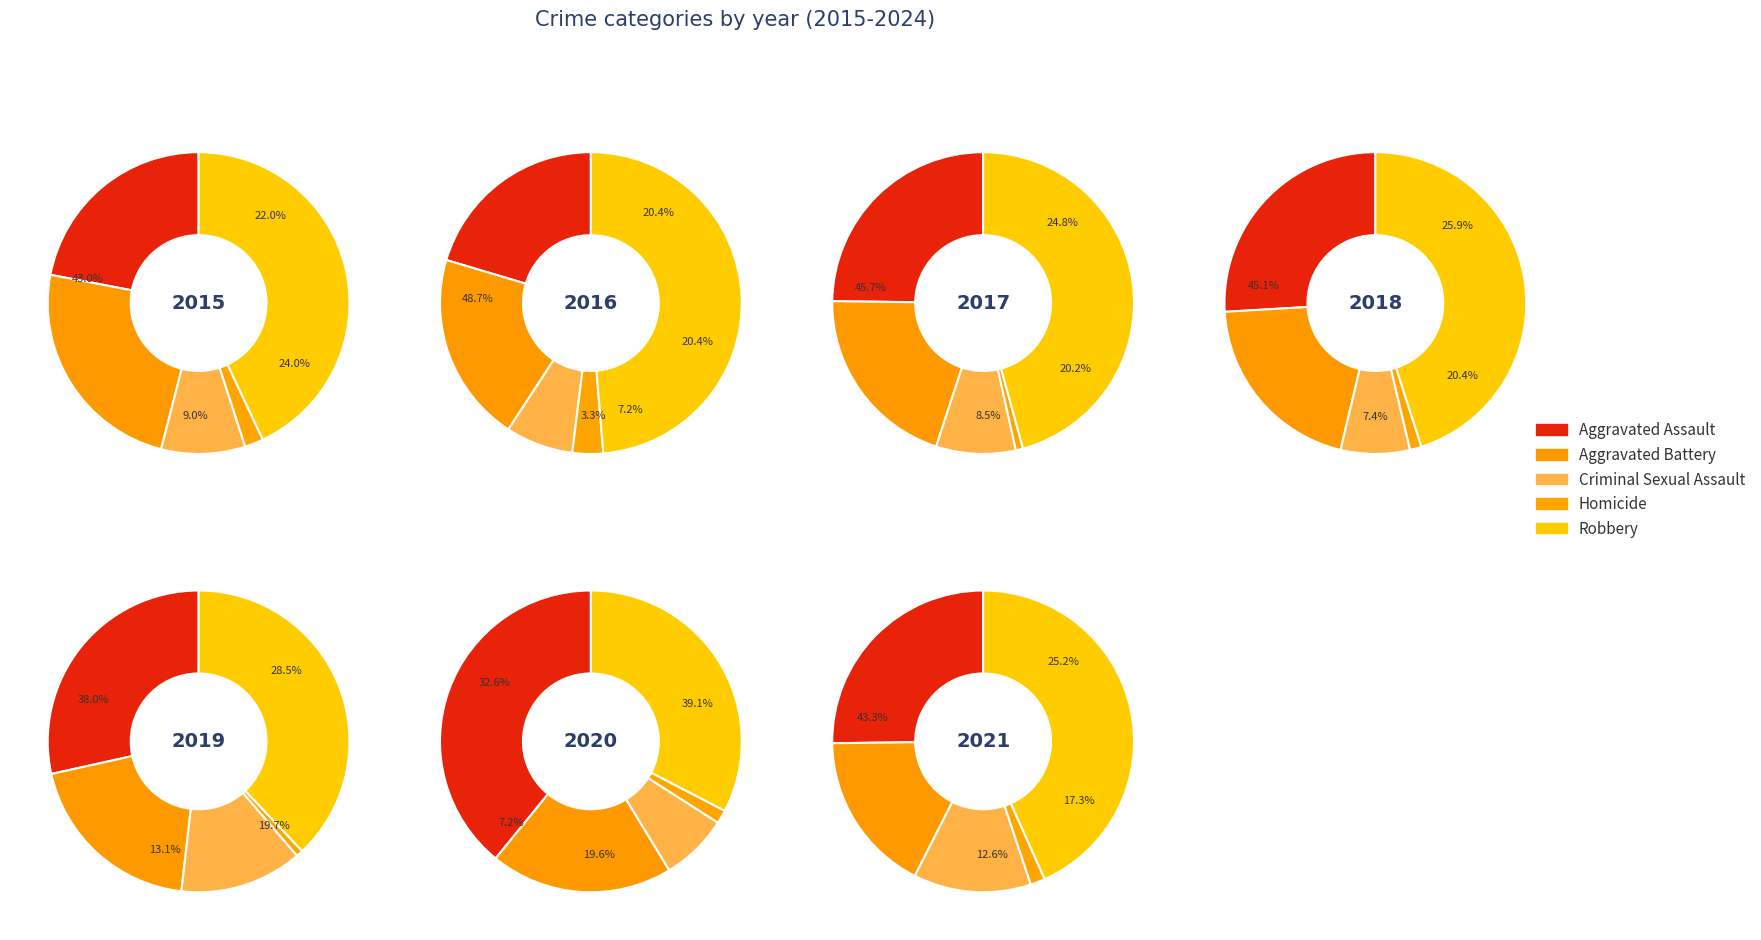

Rank the series by their maximum value, from lowest to highest.

Homicide, Criminal Sexual Assault, Aggravated Battery, Aggravated Assault, Robbery